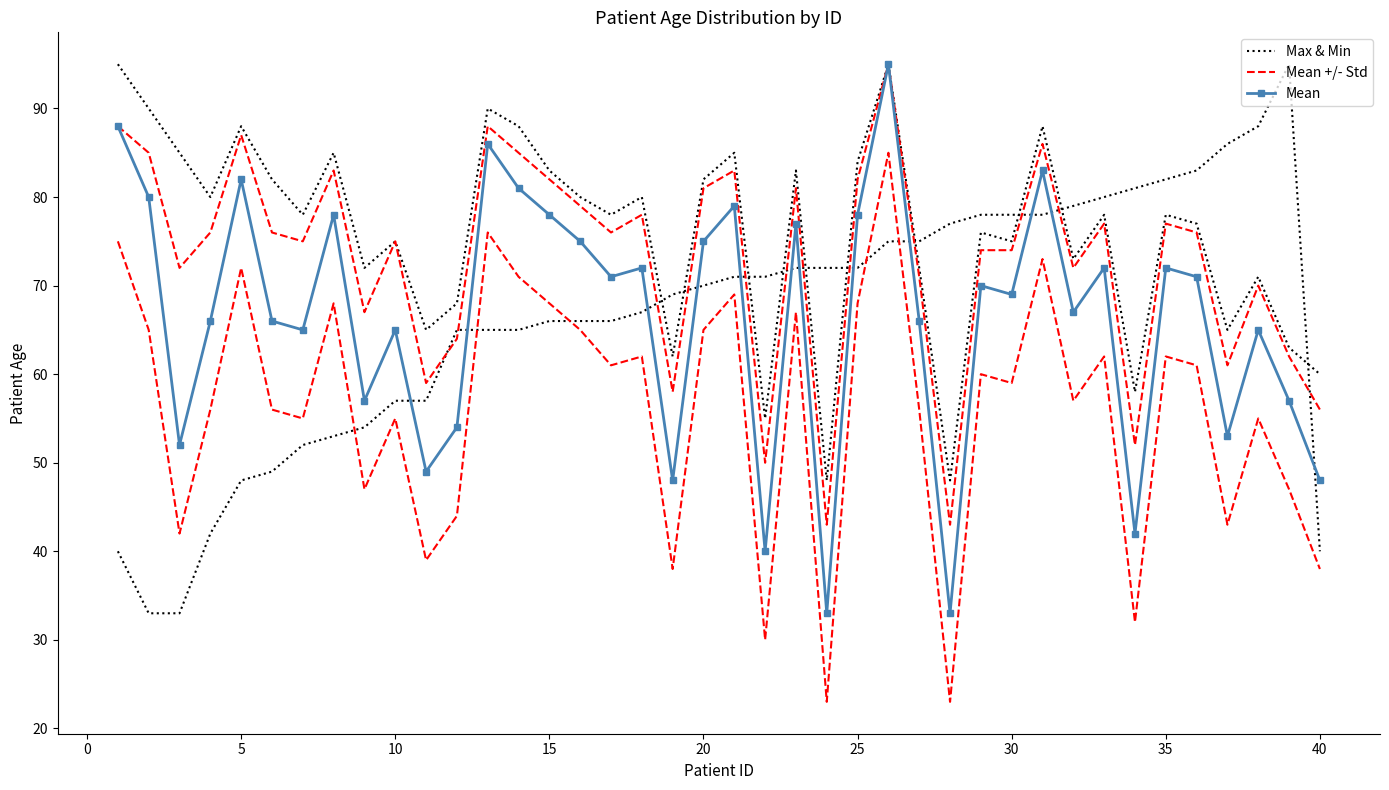

The Mean +/- Std series shows 53 at 25. True or false?

False